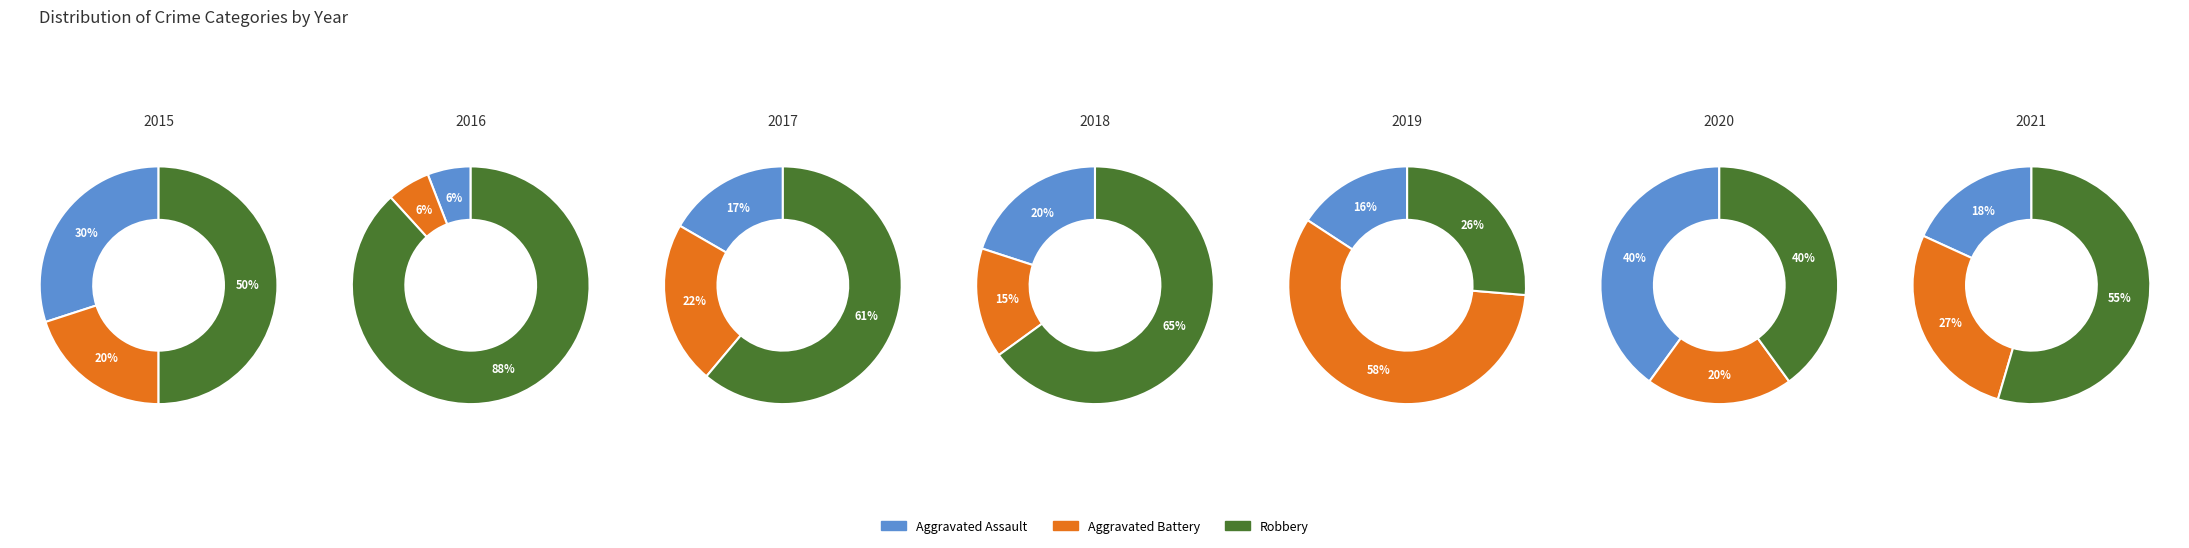

To the nearest percent, what portion does 2019 represent?

8%